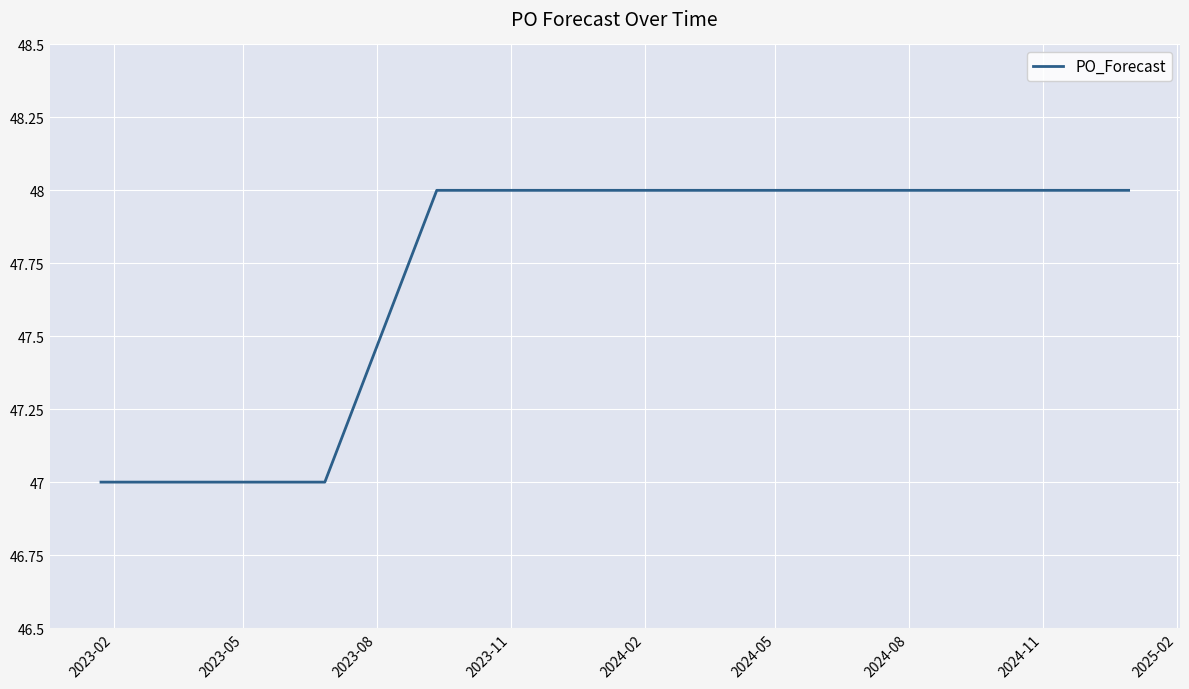

What is the greatest value displayed?

48